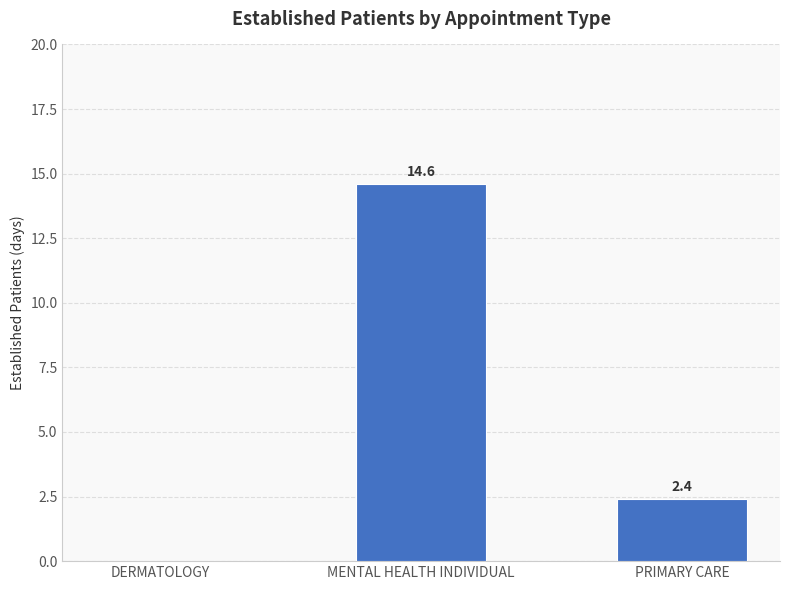

What is the sum of the values at MENTAL HEALTH INDIVIDUAL and PRIMARY CARE?

17.0